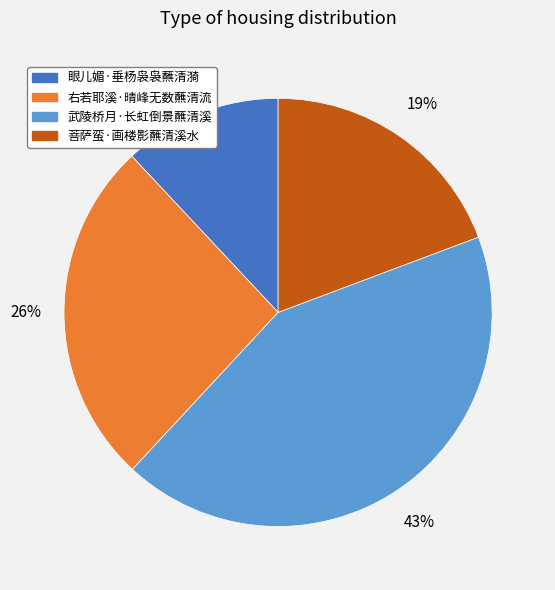

Do 眼儿媚·垂杨袅袅蘸清漪 and 菩萨蛮·画楼影蘸清溪水 together represent more than half of the pie?

No